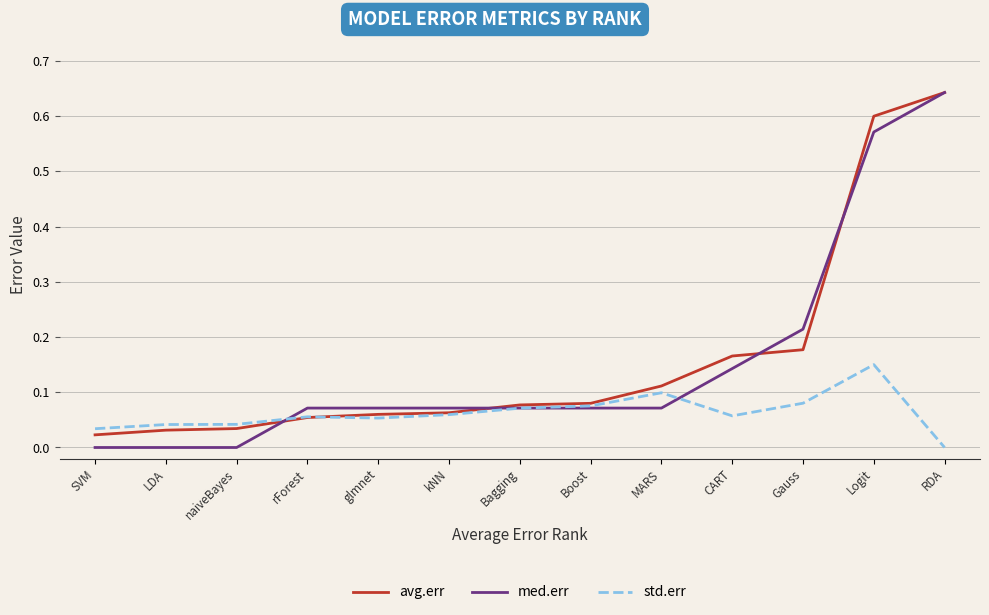

Between SVM and Logit, which series saw the biggest shift?

avg.err